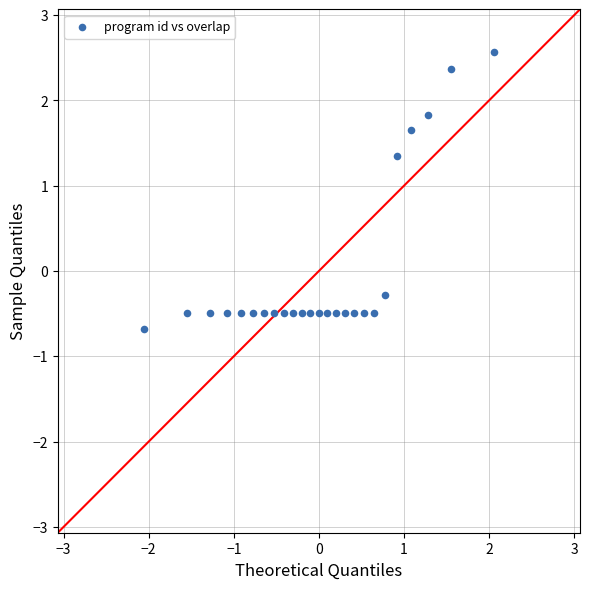

What is the range of Y values (max minus min)?

3.3